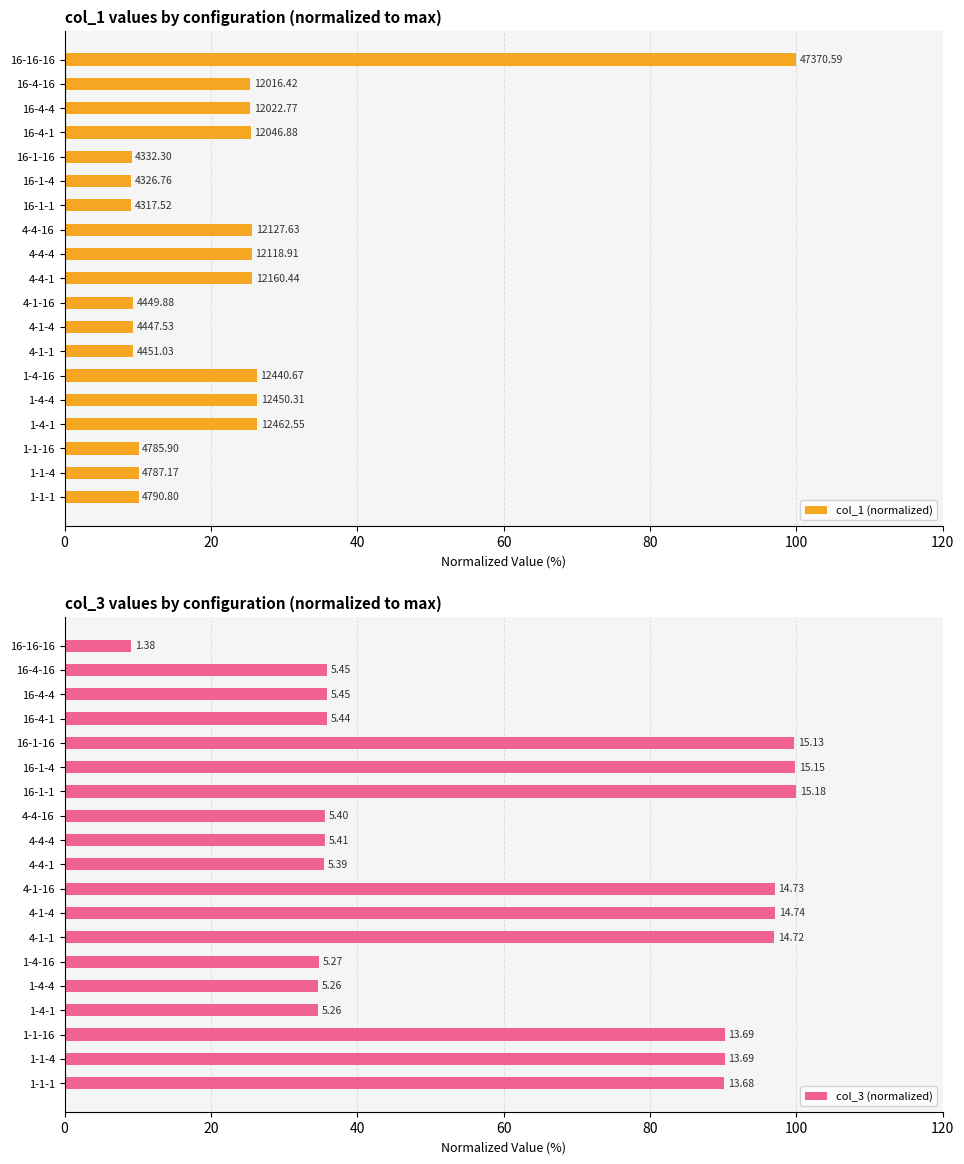

What are all the series names shown in the legend?

col_1 (normalized), col_3 (normalized)